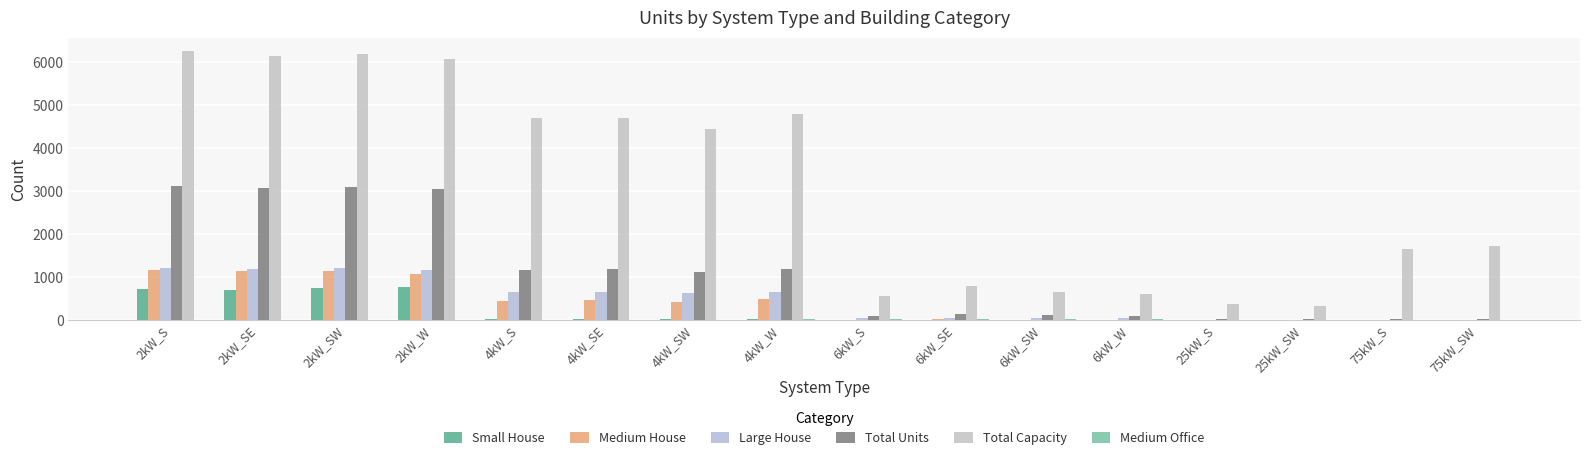

Which series has the largest total across all categories?

Total Capacity